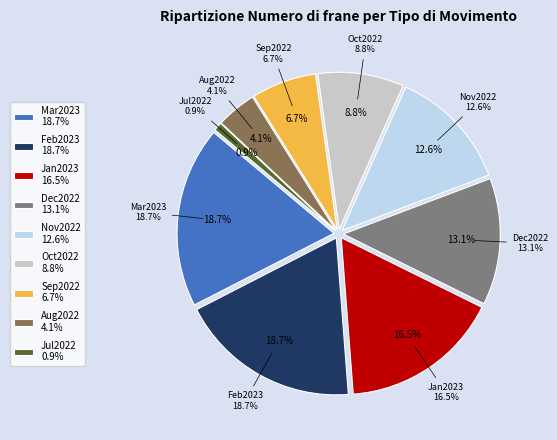

How much of the chart is everything except Aug2022?

95.9%